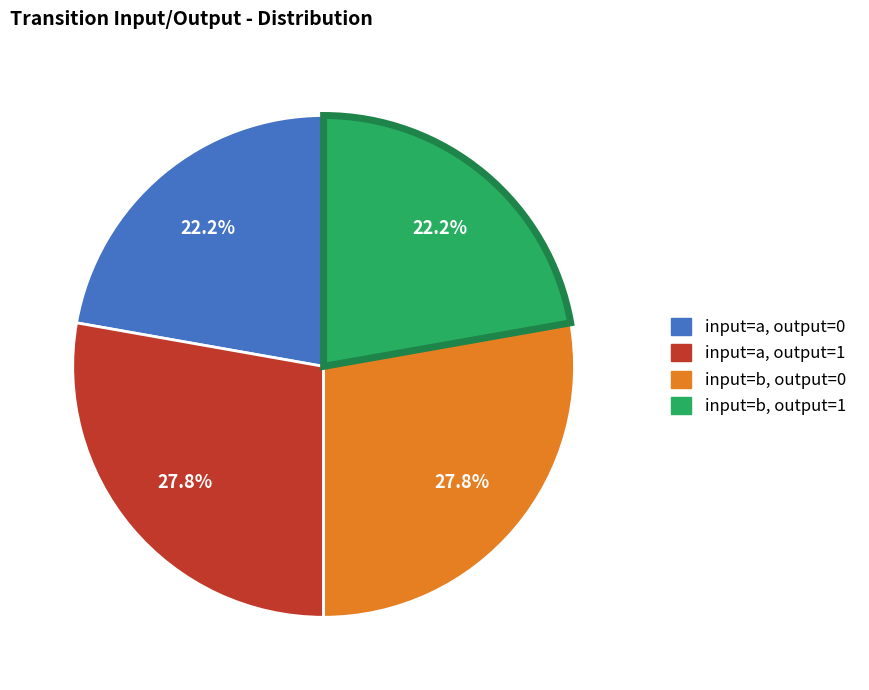

Between input=b, output=1 and input=a, output=1, which is larger?

input=a, output=1